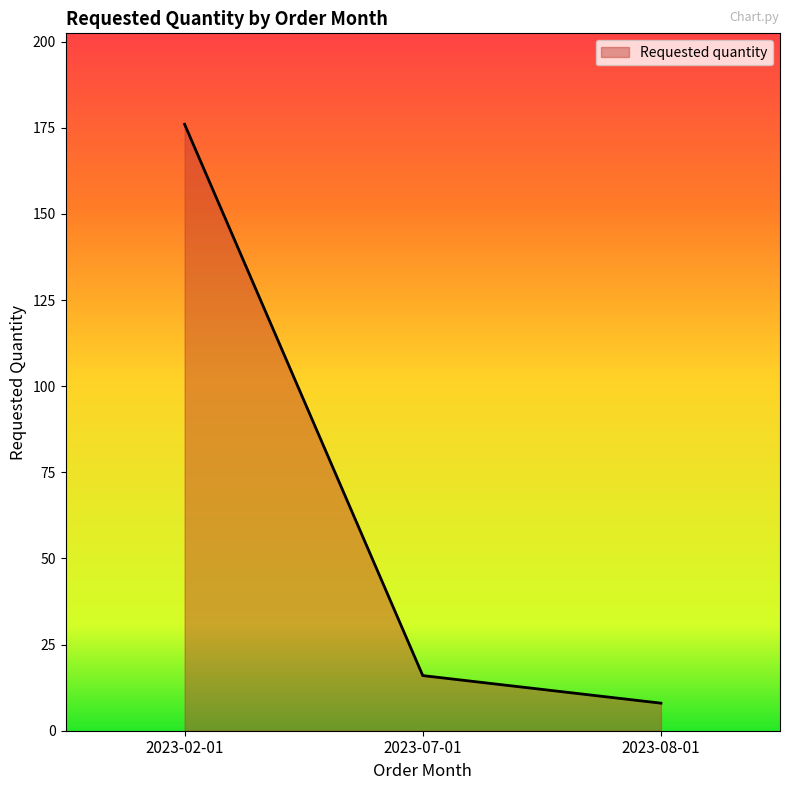

Reading left to right, transcribe all the data shown in this chart.

176	16	8